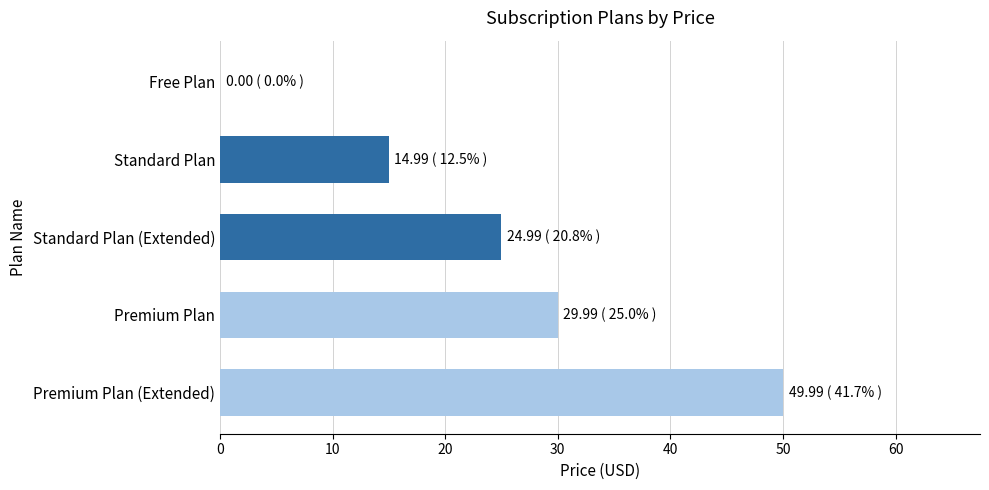

Is it true that the value at Standard Plan (Extended) is 17.1?

False